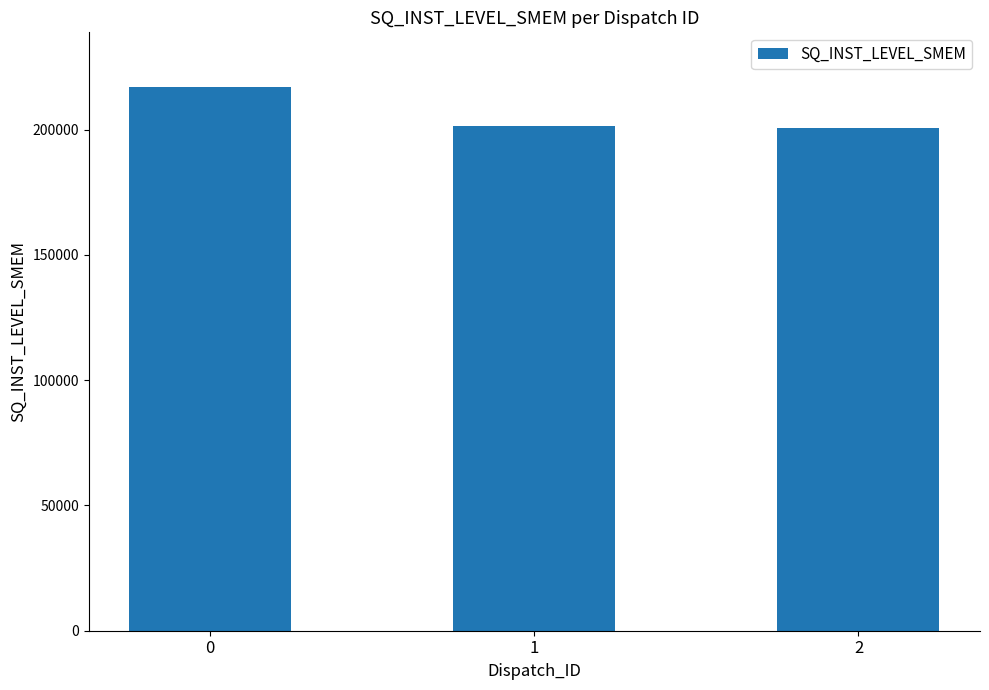

Is it true that the value at 2 is 56305?

False